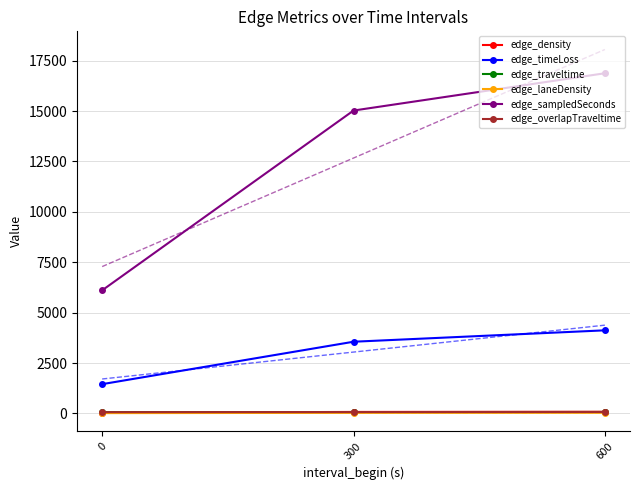

What is the total value across all series at 0?

7726.2